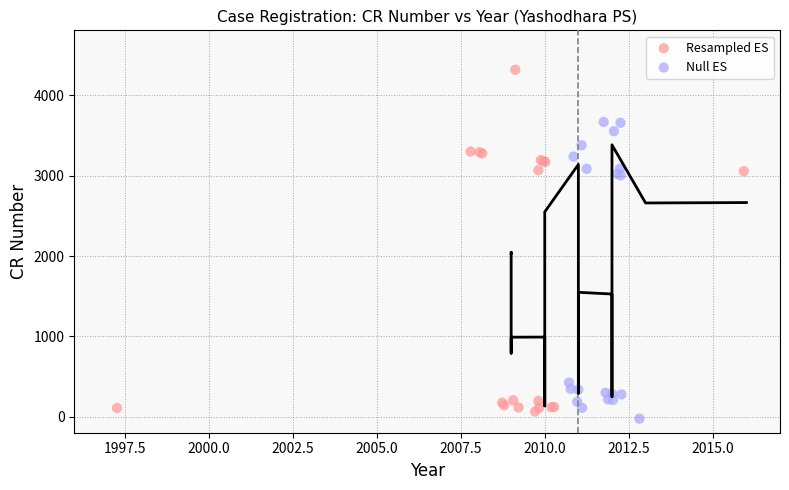

Which series has the widest spread of Y values?

Resampled ES